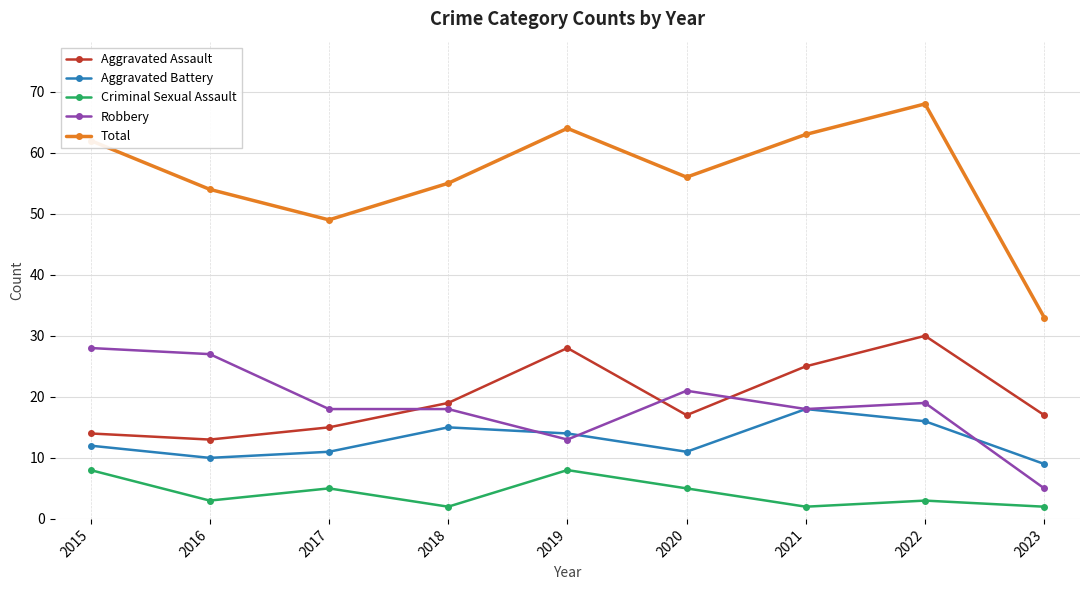

At which category does Criminal Sexual Assault reach its first local peak?

2017